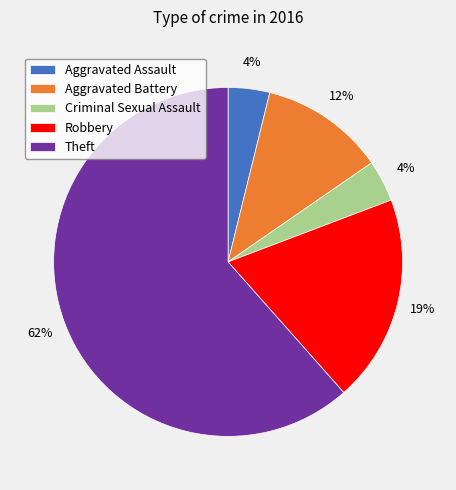

Is the sum of Aggravated Assault and Theft greater than half?

Yes